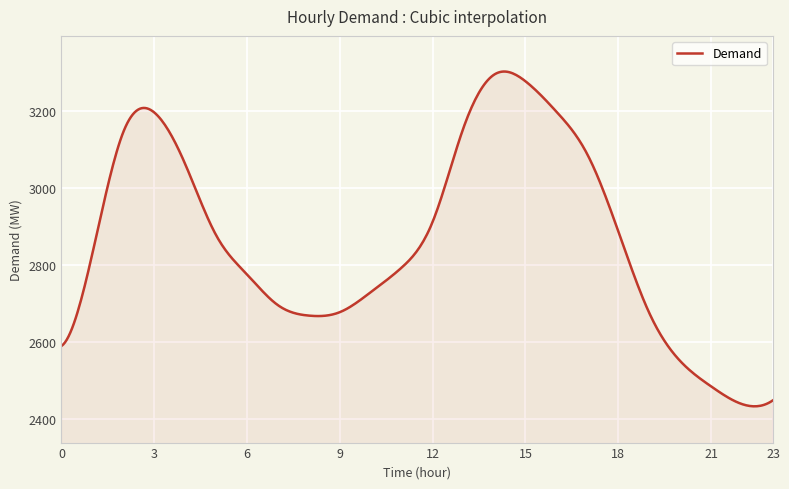

What is the difference between the maximum and minimum values?

870.1